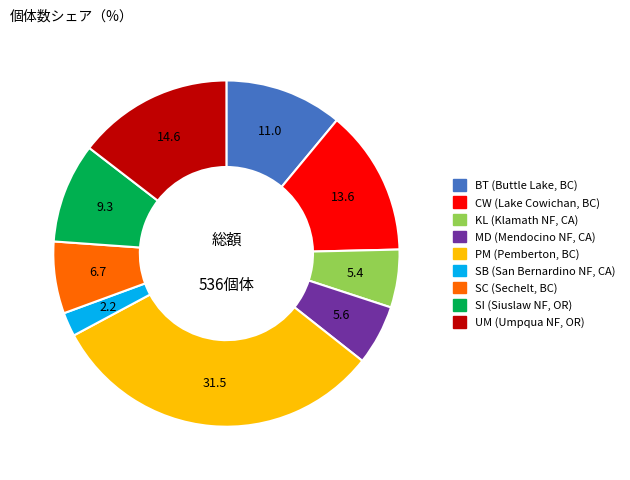

Is SC (Sechelt, BC) the majority of the pie?

No